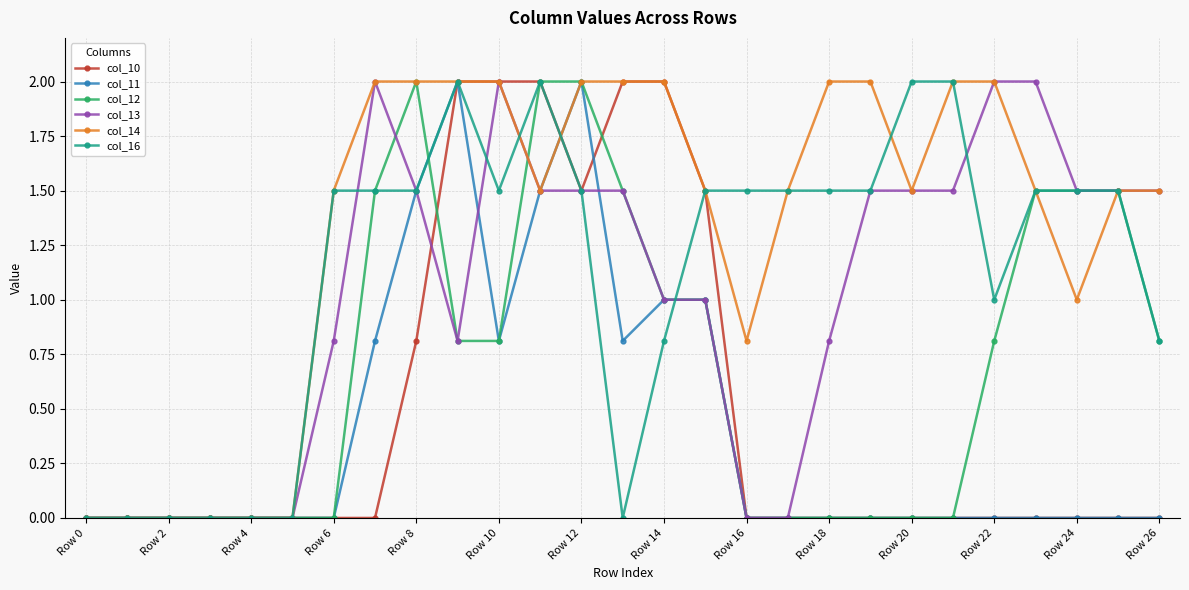

True or false: col_11 has more than 0 points higher than both neighbors.

True